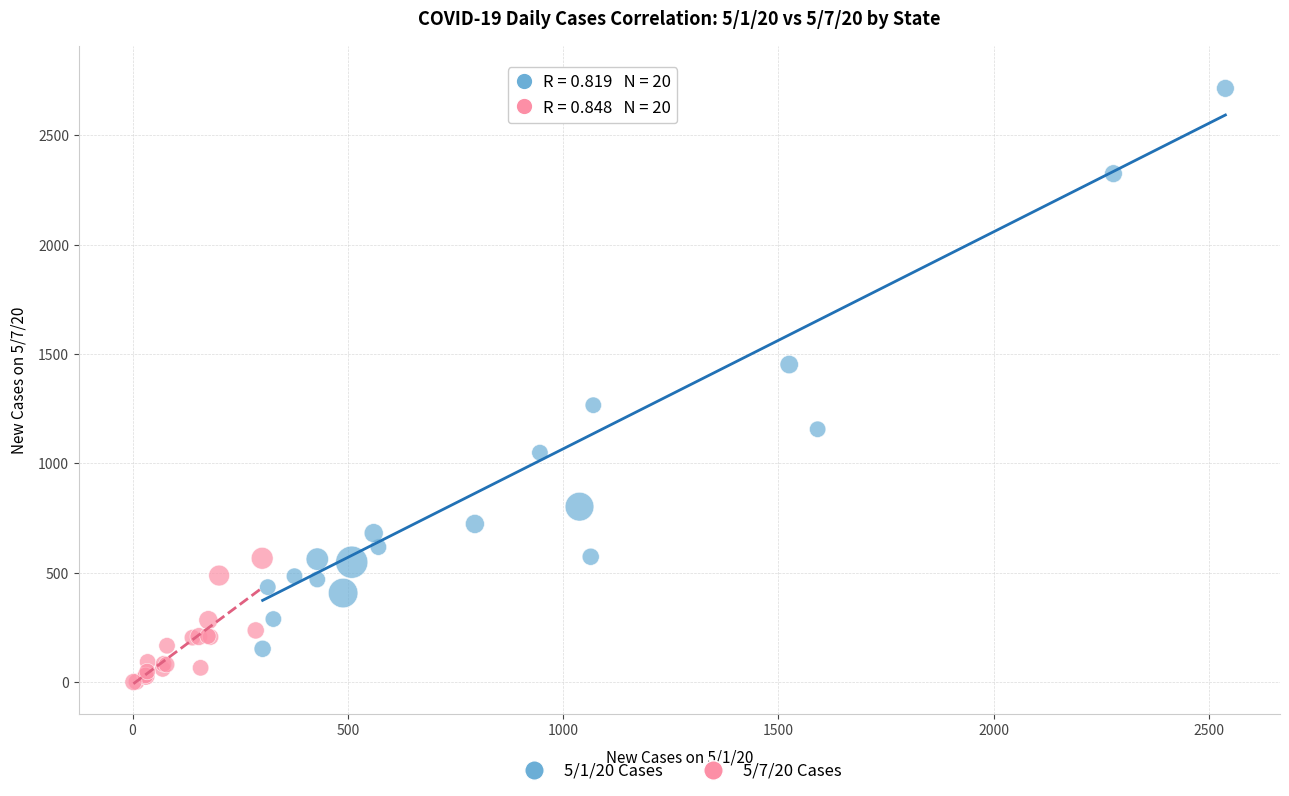

Which series contains the highest Y value?

5/1/20 Cases